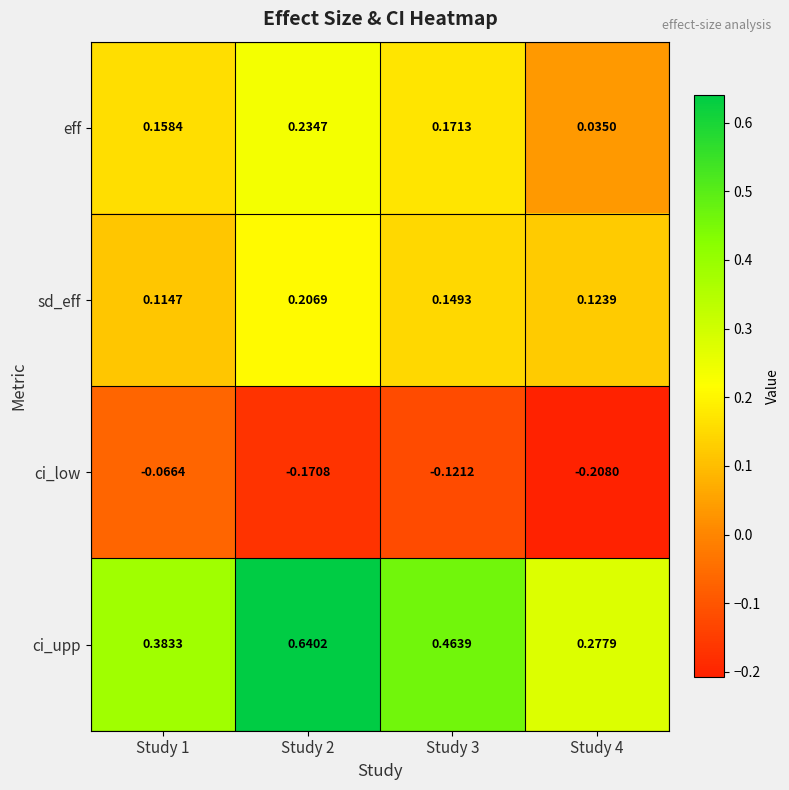

Is the value of eff at Study 3 greater than the value of sd_eff at Study 1?

Yes